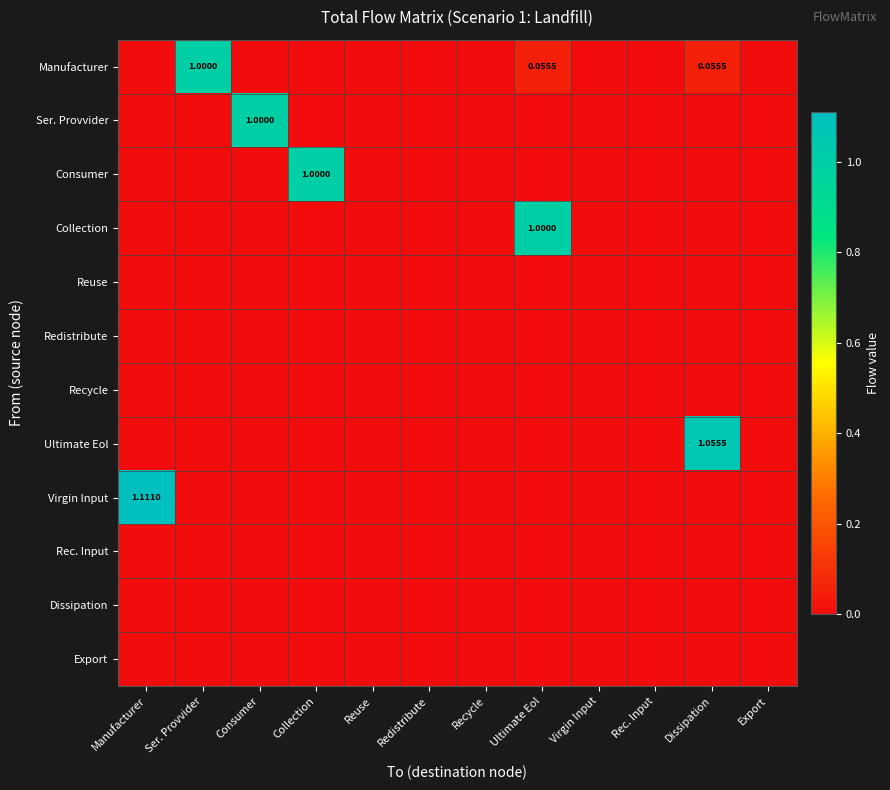

What is the difference between the maximum and second lowest values in the Virgin Input series?

1.1